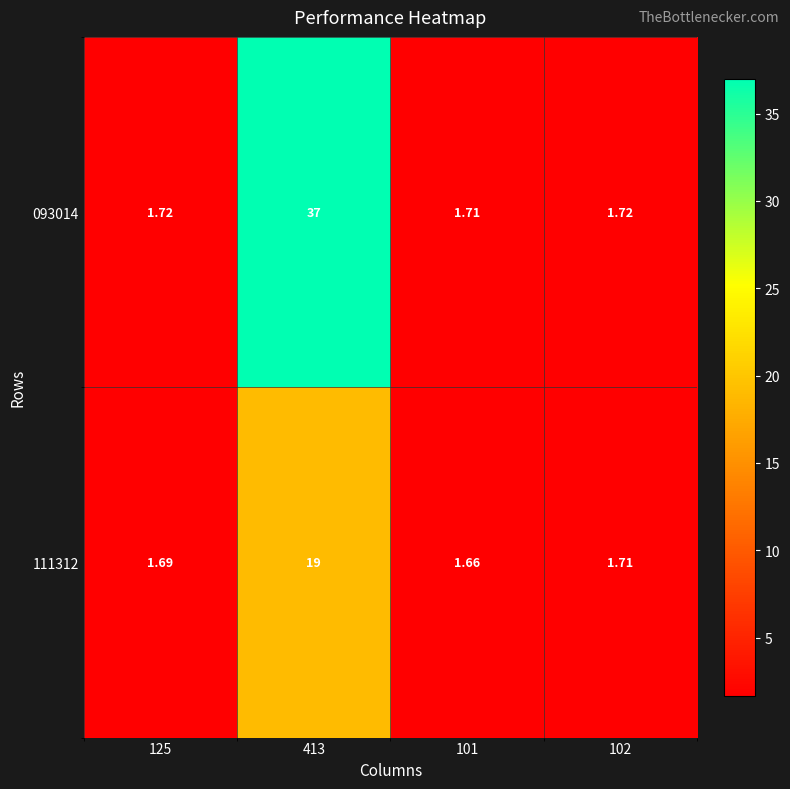

Which series changed the most between 413 and 101?

093014